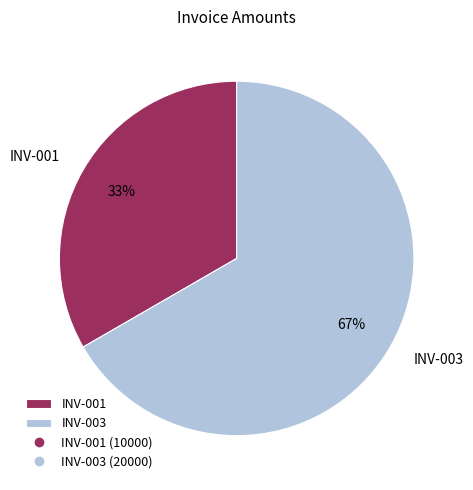

Which category accounts for the majority?

INV-003